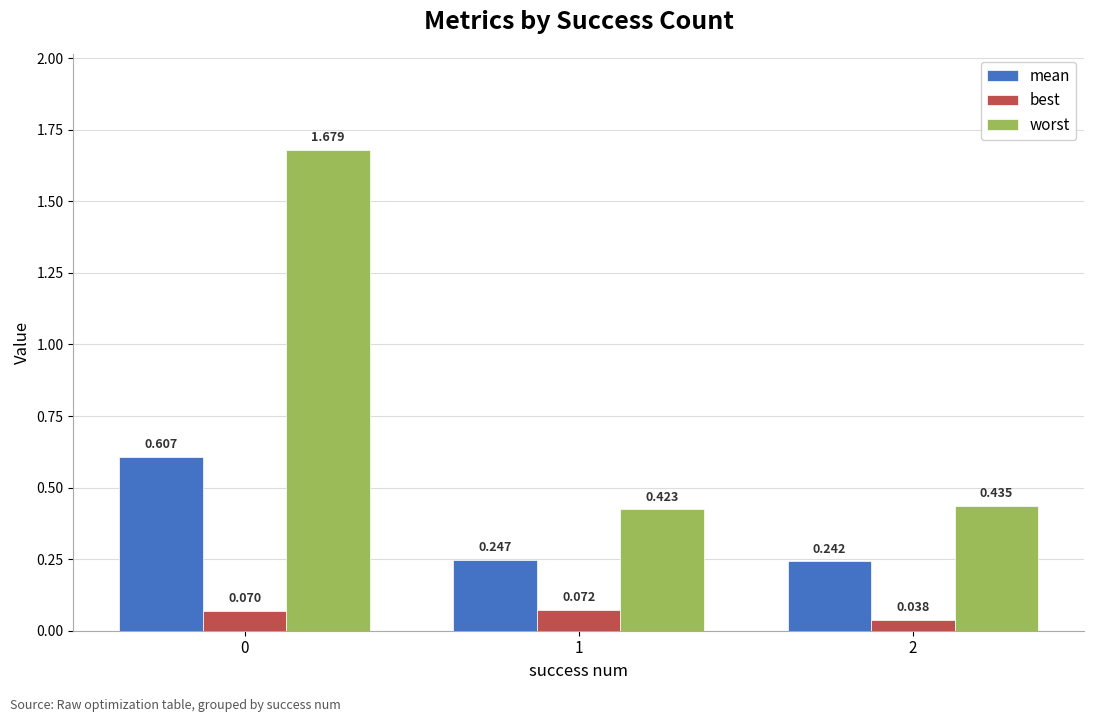

How many best values are between 0 and 1?

3